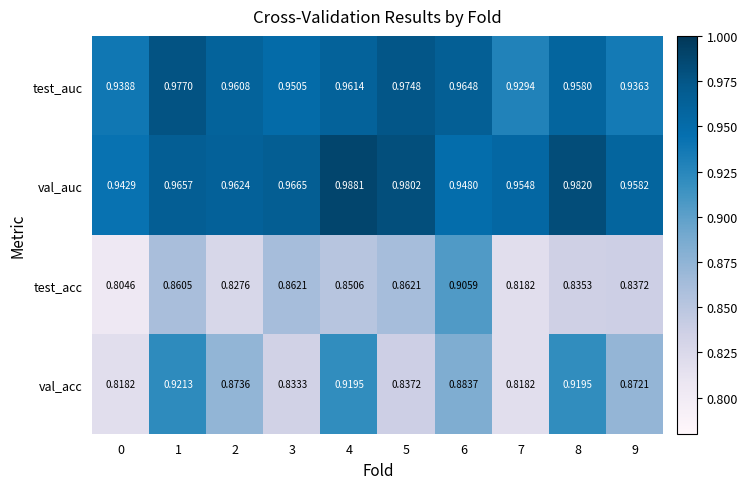

Which series changed the most between 0 and 9?

val_acc